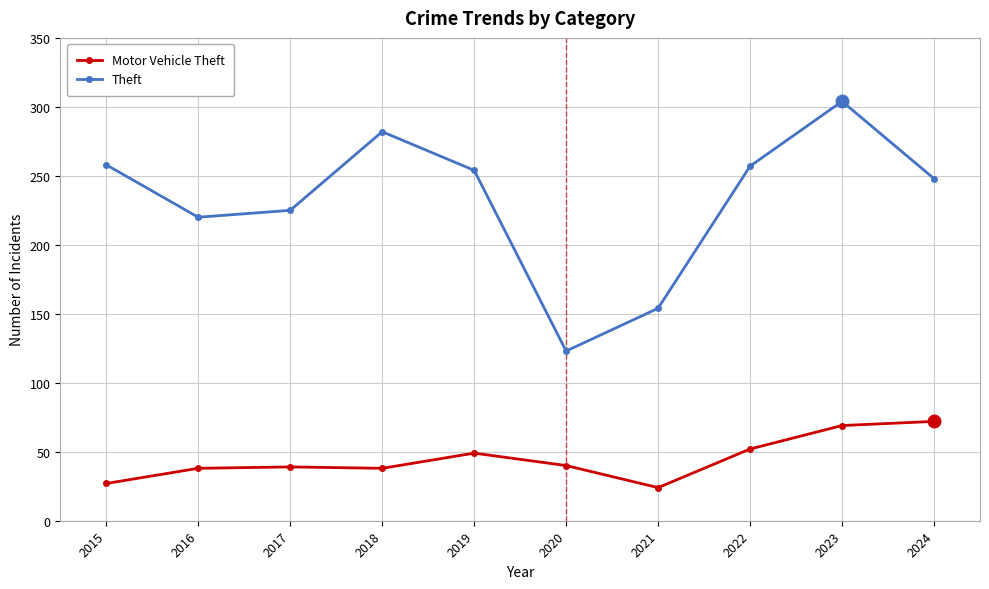

How many data points in Theft are less than 254?

5